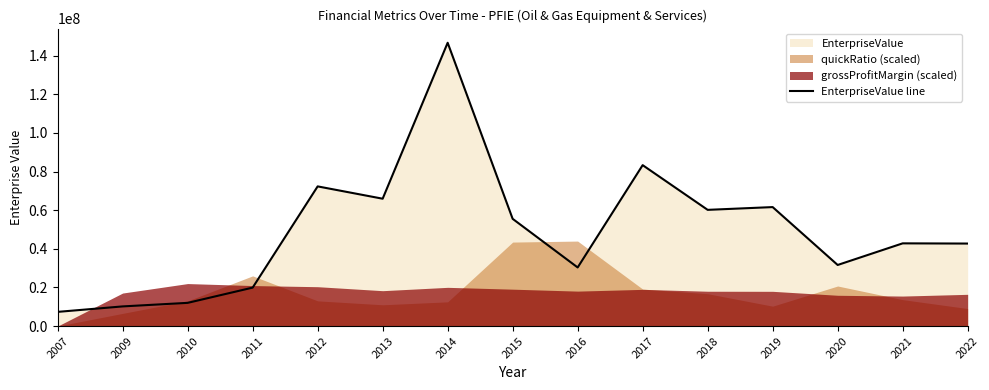

Rank the categories by value from lowest to highest.

2007, 2009, 2010, 2011, 2016, 2020, 2022, 2021, 2015, 2018, 2019, 2013, 2012, 2017, 2014